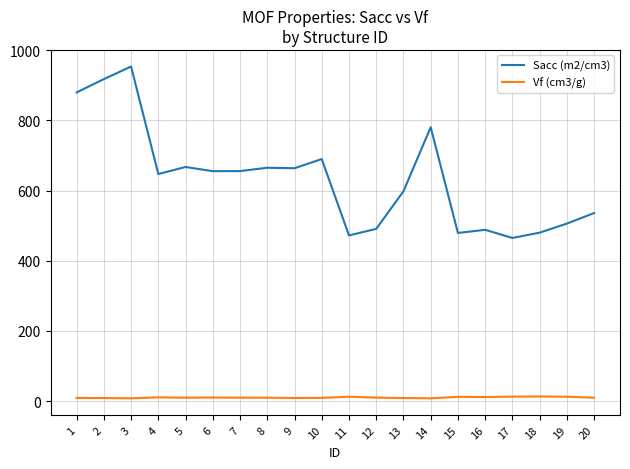

What is the difference between the maximum and minimum values in the Sacc (m2/cm3) series?

488.7